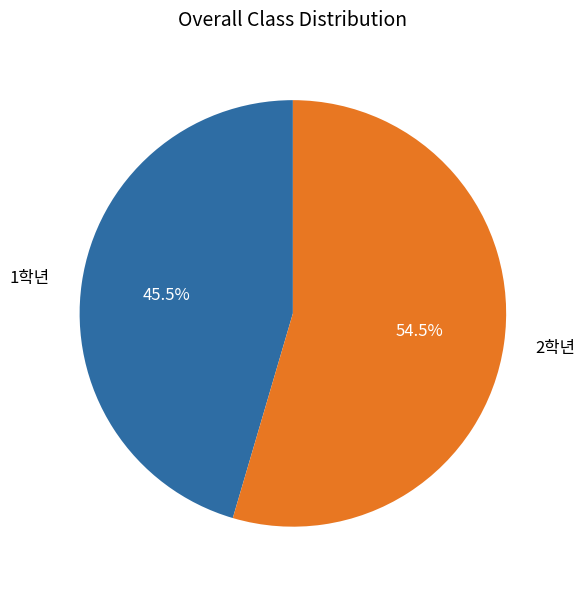

Do 1학년 and 2학년 together represent more than half of the pie?

Yes